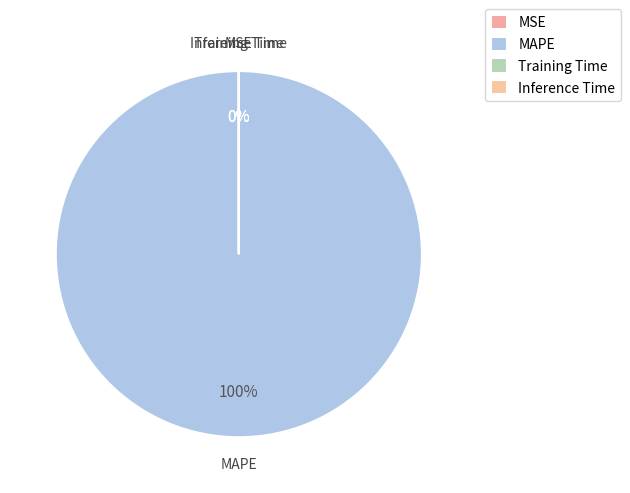

To the nearest percent, what is the difference between the largest and smallest slice percentages?

100%